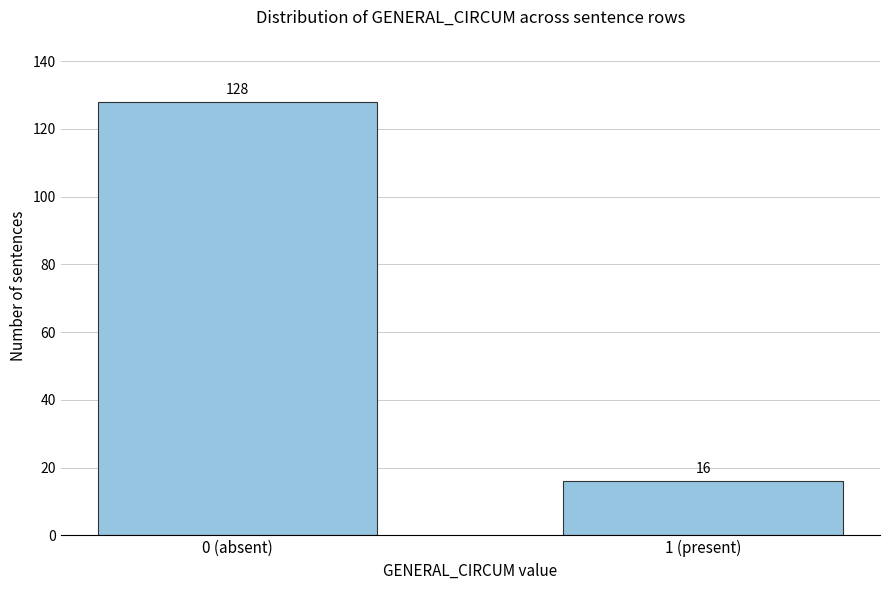

Reading left to right, extract all data points from this chart.

128	16